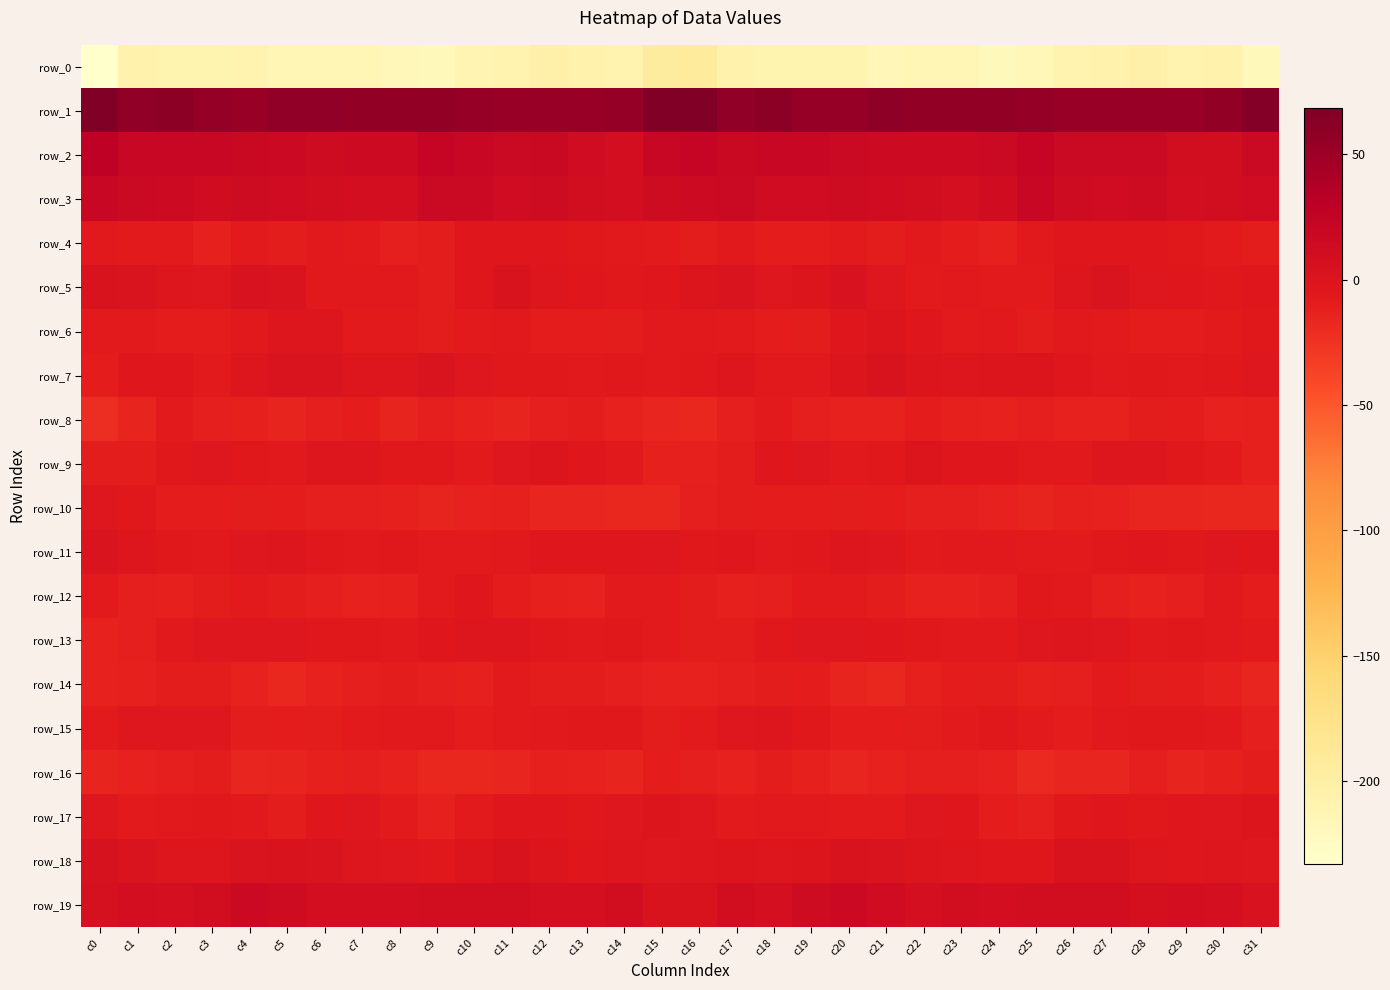

Reading left to right, extract all data points from this chart.

row_0: c0=-233.2	c1=-206.6	c2=-209.2	c3=-209.2	c4=-208.1	c5=-213.0	c6=-214.2	c7=-212.3	c8=-217.4	c9=-218.3	c10=-210.3	c11=-207.3	c12=-203.5	c13=-206.1	c14=-207.7	c15=-194.1	c16=-191.4	c17=-206.2	c18=-209.6	c19=-208.5	c20=-209.0	c21=-215.1	c22=-212.7	c23=-214.0	c24=-218.3	c25=-216.1	c26=-208.2	c27=-206.2	c28=-203.7	c29=-207.6	c30=-206.7	c31=-218.2
row_1: c0=68.6	c1=57.2	c2=59.9	c3=55.2	c4=52.8	c5=57.5	c6=57.0	c7=56.4	c8=56.1	c9=56.5	c10=53.3	c11=52.7	c12=53.2	c13=52.6	c14=55.0	c15=67.7	c16=67.8	c17=57.8	c18=59.2	c19=53.6	c20=54.1	c21=58.2	c22=56.3	c23=56.4	c24=56.7	c25=55.0	c26=53.0	c27=53.1	c28=52.6	c29=53.0	c30=56.4	c31=64.2
row_2: c0=27.8	c1=19.7	c2=19.7	c3=19.2	c4=18.4	c5=16.0	c6=13.7	c7=15.2	c8=15.3	c9=21.6	c10=19.2	c11=17.0	c12=18.0	c13=13.0	c14=9.1	c15=19.2	c16=21.5	c17=19.0	c18=19.6	c19=19.4	c20=17.5	c21=14.5	c22=14.4	c23=15.2	c24=17.0	c25=22.2	c26=17.4	c27=17.7	c28=17.0	c29=10.3	c30=10.7	c31=17.8
row_3: c0=20.1	c1=17.3	c2=14.8	c3=11.4	c4=13.8	c5=12.5	c6=10.5	c7=8.9	c8=8.9	c9=17.7	c10=17.0	c11=12.5	c12=13.9	c13=10.5	c14=9.1	c15=13.9	c16=15.5	c17=16.9	c18=12.7	c19=12.6	c20=13.7	c21=11.5	c22=10.5	c23=8.3	c24=11.4	c25=19.8	c26=14.1	c27=12.8	c28=13.9	c29=8.7	c30=10.4	c31=12.0
row_4: c0=-6.4	c1=-7.5	c2=-8.0	c3=-11.8	c4=-7.0	c5=-8.7	c6=-6.3	c7=-8.0	c8=-11.4	c9=-8.9	c10=-3.4	c11=-4.0	c12=-3.7	c13=-5.0	c14=-6.1	c15=-7.6	c16=-9.1	c17=-6.8	c18=-10.1	c19=-10.1	c20=-6.9	c21=-8.3	c22=-6.3	c23=-9.4	c24=-11.6	c25=-6.0	c26=-3.4	c27=-3.8	c28=-4.0	c29=-5.1	c30=-7.1	c31=-9.2
row_5: c0=2.4	c1=1.0	c2=-1.7	c3=-2.7	c4=3.1	c5=0.3	c6=-6.4	c7=-6.5	c8=-6.8	c9=-8.6	c10=-4.1	c11=1.5	c12=-1.8	c13=-3.8	c14=-5.0	c15=-4.2	c16=-0.4	c17=0.8	c18=-3.1	c19=-0.5	c20=3.7	c21=-3.1	c22=-6.9	c23=-6.4	c24=-7.2	c25=-7.8	c26=-1.3	c27=1.1	c28=-3.3	c29=-3.9	c30=-5.4	c31=-3.9
row_6: c0=-7.9	c1=-7.6	c2=-9.2	c3=-9.5	c4=-6.4	c5=-1.0	c6=-2.1	c7=-6.9	c8=-7.4	c9=-8.3	c10=-7.5	c11=-6.3	c12=-9.4	c13=-10.1	c14=-9.1	c15=-5.8	c16=-6.3	c17=-7.6	c18=-9.6	c19=-8.8	c20=-4.2	c21=-0.2	c22=-4.5	c23=-7.8	c24=-6.8	c25=-8.6	c26=-6.5	c27=-7.7	c28=-9.7	c29=-10.2	c30=-8.0	c31=-5.4
row_7: c0=-10.2	c1=-3.6	c2=-4.1	c3=-7.9	c4=-1.5	c5=1.1	c6=0.8	c7=-1.7	c8=-1.4	c9=0.7	c10=-3.2	c11=-5.1	c12=-5.5	c13=-6.1	c14=-5.5	c15=-6.0	c16=-5.0	c17=-2.0	c18=-6.6	c19=-6.0	c20=0.0	c21=1.8	c22=-0.6	c23=-2.0	c24=-0.2	c25=-0.8	c26=-4.0	c27=-5.7	c28=-5.3	c29=-6.4	c30=-5.0	c31=-2.9
row_8: c0=-21.6	c1=-14.1	c2=-7.1	c3=-10.5	c4=-11.9	c5=-14.1	c6=-10.5	c7=-10.4	c8=-14.8	c9=-11.0	c10=-12.9	c11=-14.6	c12=-10.5	c13=-8.7	c14=-12.8	c15=-15.2	c16=-16.4	c17=-10.4	c18=-7.8	c19=-11.1	c20=-13.0	c21=-13.1	c22=-9.4	c23=-12.7	c24=-13.6	c25=-11.1	c26=-13.9	c27=-13.6	c28=-8.8	c29=-10.2	c30=-13.5	c31=-12.1
row_9: c0=-9.0	c1=-9.1	c2=-5.0	c3=-3.1	c4=-4.7	c5=-6.3	c6=-1.5	c7=-1.8	c8=-5.0	c9=-4.8	c10=-7.3	c11=-2.8	c12=-0.6	c13=-3.8	c14=-5.9	c15=-12.3	c16=-12.5	c17=-8.1	c18=-3.8	c19=-3.3	c20=-5.9	c21=-5.2	c22=-0.5	c23=-3.6	c24=-4.5	c25=-6.5	c26=-5.8	c27=-1.4	c28=-1.1	c29=-4.8	c30=-7.4	c31=-11.6
row_10: c0=-2.8	c1=-5.6	c2=-10.0	c3=-9.8	c4=-9.0	c5=-9.6	c6=-10.6	c7=-11.6	c8=-12.7	c9=-14.9	c10=-13.1	c11=-11.9	c12=-15.4	c13=-16.1	c14=-16.4	c15=-17.1	c16=-10.5	c17=-8.3	c18=-10.2	c19=-9.6	c20=-9.0	c21=-10.0	c22=-11.5	c23=-11.5	c24=-13.7	c25=-14.8	c26=-12.1	c27=-13.0	c28=-15.7	c29=-16.2	c30=-16.9	c31=-16.5
row_11: c0=0.8	c1=-1.7	c2=-5.0	c3=-6.8	c4=-2.8	c5=-1.6	c6=-5.3	c7=-6.8	c8=-5.3	c9=-7.7	c10=-7.0	c11=-6.2	c12=-4.3	c13=-4.2	c14=-4.5	c15=-3.1	c16=-4.6	c17=-3.7	c18=-6.3	c19=-5.7	c20=-1.8	c21=-2.2	c22=-7.2	c23=-5.8	c24=-6.0	c25=-7.7	c26=-7.3	c27=-5.0	c28=-4.1	c29=-4.7	c30=-3.3	c31=-3.4
row_12: c0=-7.2	c1=-10.6	c2=-12.4	c3=-8.6	c4=-7.4	c5=-8.5	c6=-11.5	c7=-13.5	c8=-12.7	c9=-7.4	c10=-4.2	c11=-9.4	c12=-12.1	c13=-13.0	c14=-7.0	c15=-7.3	c16=-8.5	c17=-12.1	c18=-11.3	c19=-7.5	c20=-7.9	c21=-9.1	c22=-13.0	c23=-13.4	c24=-11.5	c25=-4.9	c26=-6.1	c27=-10.8	c28=-13.4	c29=-10.6	c30=-6.8	c31=-9.8
row_13: c0=-13.7	c1=-11.1	c2=-6.2	c3=-3.3	c4=-2.8	c5=-2.9	c6=-5.0	c7=-5.3	c8=-6.7	c9=-4.4	c10=-1.8	c11=-1.5	c12=-5.1	c13=-6.5	c14=-5.4	c15=-7.0	c16=-9.0	c17=-8.9	c18=-5.0	c19=-2.7	c20=-2.8	c21=-3.5	c22=-5.2	c23=-5.7	c24=-6.8	c25=-2.5	c26=-1.5	c27=-2.9	c28=-6.3	c29=-5.5	c30=-6.8	c31=-7.7
row_14: c0=-13.4	c1=-12.5	c2=-9.1	c3=-9.1	c4=-13.2	c5=-16.5	c6=-13.8	c7=-10.6	c8=-8.7	c9=-10.6	c10=-12.1	c11=-8.0	c12=-8.6	c13=-8.8	c14=-11.1	c15=-13.3	c16=-13.0	c17=-11.1	c18=-8.8	c19=-10.2	c20=-14.8	c21=-16.4	c22=-12.1	c23=-9.9	c24=-8.7	c25=-11.8	c26=-10.6	c27=-7.8	c28=-8.8	c29=-9.4	c30=-12.6	c31=-16.2
row_15: c0=-7.4	c1=-3.3	c2=-2.3	c3=-2.8	c4=-9.0	c5=-9.8	c6=-8.2	c7=-8.0	c8=-5.7	c9=-6.0	c10=-9.2	c11=-7.9	c12=-5.9	c13=-5.1	c14=-5.4	c15=-9.2	c16=-7.7	c17=-2.7	c18=-2.1	c19=-5.2	c20=-10.0	c21=-9.3	c22=-8.1	c23=-7.5	c24=-5.0	c25=-7.2	c26=-9.5	c27=-6.5	c28=-5.6	c29=-5.3	c30=-6.1	c31=-11.2
row_16: c0=-14.8	c1=-13.8	c2=-10.9	c3=-8.8	c4=-15.5	c5=-14.8	c6=-12.1	c7=-10.9	c8=-12.8	c9=-16.5	c10=-16.7	c11=-16.0	c12=-12.6	c13=-13.2	c14=-14.1	c15=-9.9	c16=-11.3	c17=-13.4	c18=-8.7	c19=-11.8	c20=-15.8	c21=-13.8	c22=-11.4	c23=-11.4	c24=-13.8	c25=-17.5	c26=-16.0	c27=-15.2	c28=-11.5	c29=-14.9	c30=-12.3	c31=-8.9
row_17: c0=-2.5	c1=-7.1	c2=-6.8	c3=-5.4	c4=-6.8	c5=-8.4	c6=-4.3	c7=-2.6	c8=-6.9	c9=-11.8	c10=-6.9	c11=-3.9	c12=-4.3	c13=-4.7	c14=-2.9	c15=0.1	c16=-2.6	c17=-7.4	c18=-5.9	c19=-6.2	c20=-7.3	c21=-7.6	c22=-2.9	c23=-3.4	c24=-9.5	c25=-11.2	c26=-4.8	c27=-4.1	c28=-4.7	c29=-4.4	c30=-2.2	c31=-0.1
row_18: c0=4.4	c1=0.5	c2=-1.2	c3=-1.1	c4=1.3	c5=1.7	c6=0.6	c7=-1.2	c8=-3.2	c9=-4.5	c10=-0.2	c11=2.5	c12=-0.1	c13=-3.8	c14=-2.0	c15=-2.3	c16=-1.3	c17=-0.2	c18=-1.7	c19=-0.4	c20=1.9	c21=1.4	c22=0.1	c23=-1.7	c24=-4.2	c25=-3.7	c26=1.4	c27=1.9	c28=-2.0	c29=-3.5	c30=-1.9	c31=-2.8
row_19: c0=5.5	c1=9.6	c2=8.4	c3=10.7	c4=15.9	c5=14.0	c6=8.7	c7=9.4	c8=9.3	c9=10.6	c10=9.7	c11=10.3	c12=7.8	c13=7.7	c14=9.9	c15=2.4	c16=1.8	c17=9.8	c18=7.9	c19=13.3	c20=15.7	c21=12.1	c22=8.4	c23=9.7	c24=9.5	c25=10.3	c26=9.7	c27=9.8	c28=6.9	c29=9.1	c30=8.3	c31=2.6